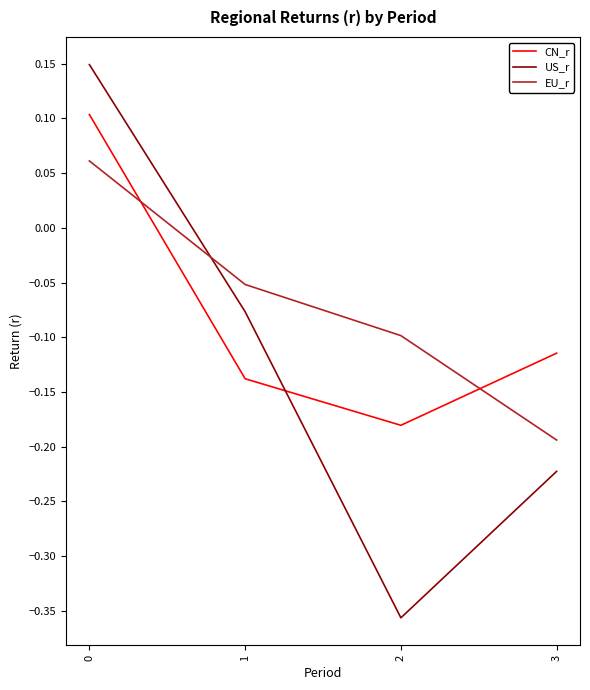

How many positive values does the EU_r series have?

1